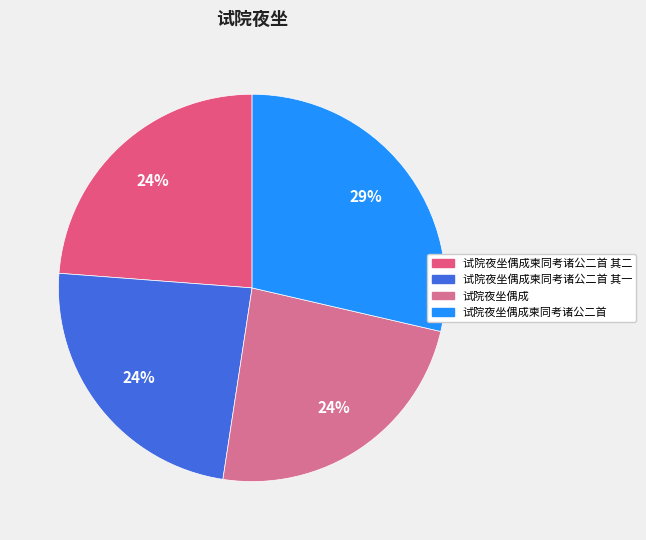

How many slices are in this pie chart?

4